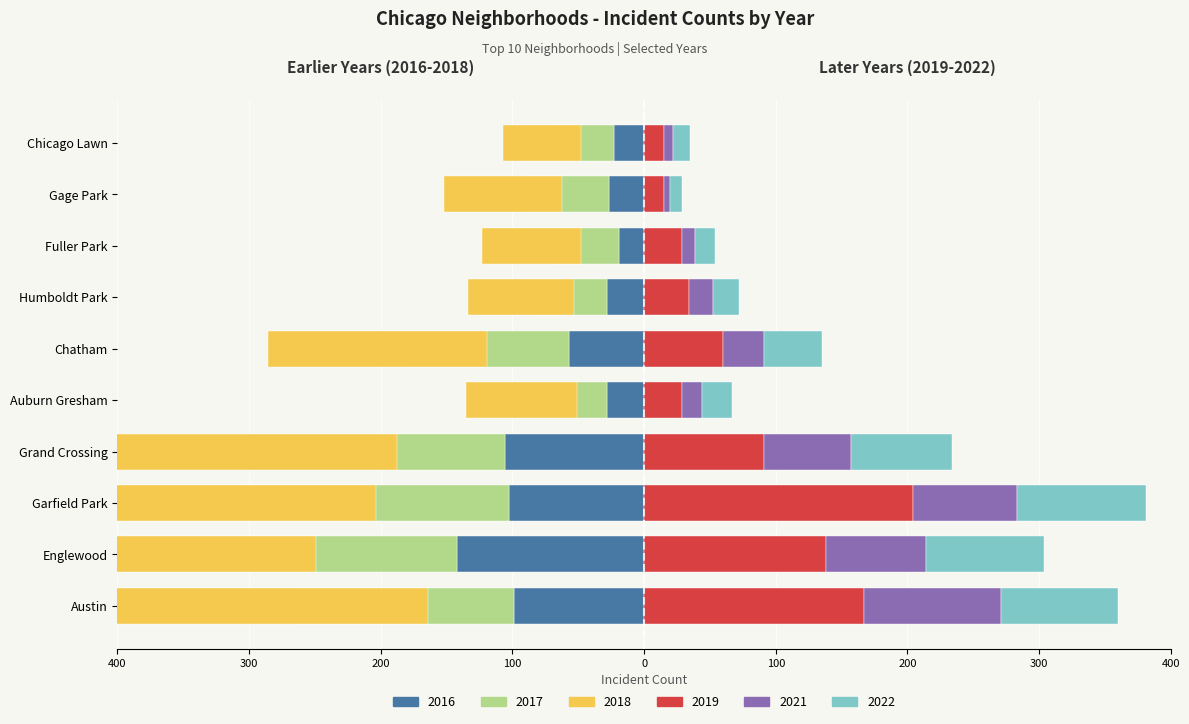

How many groups of bars are there?

10